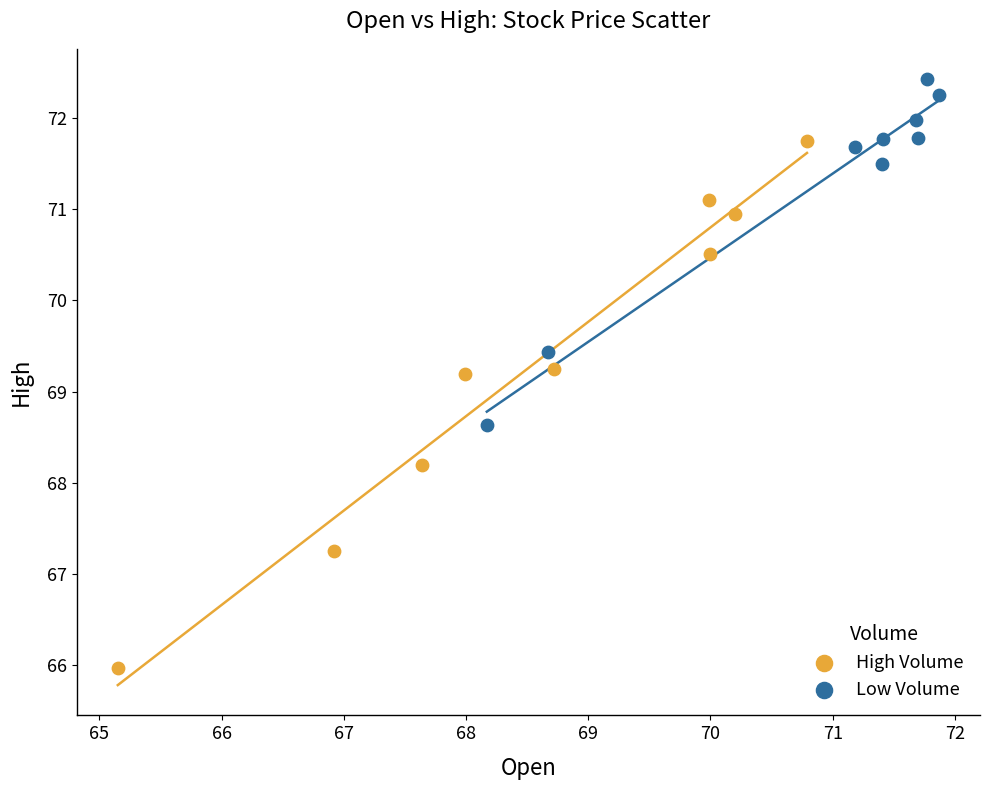

Which series reaches the minimum Y coordinate?

High Volume